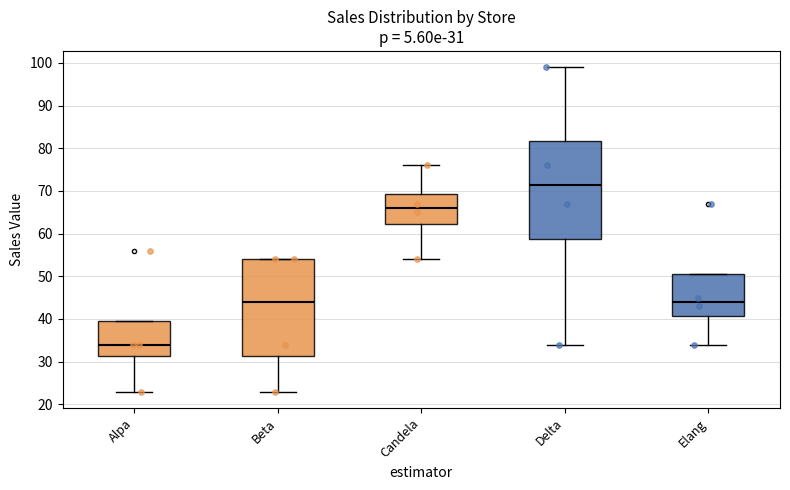

Which box has the lowest median line?

Alpa